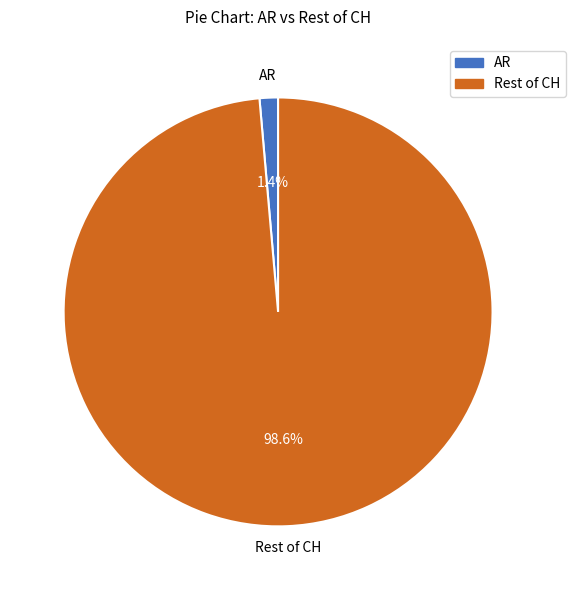

Is there a majority slice in this chart?

Yes